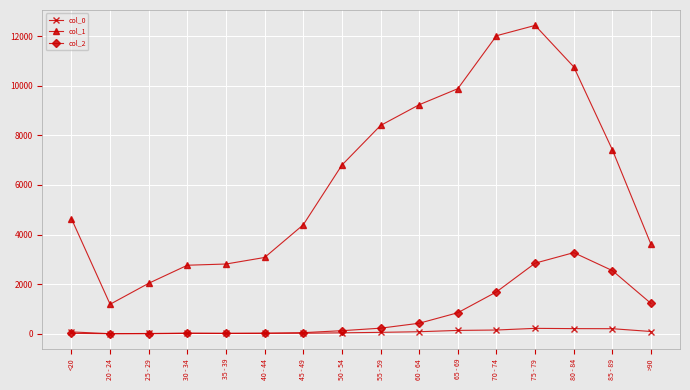

The value of col_1 at 50 - 54 is 6803. True or false?

True